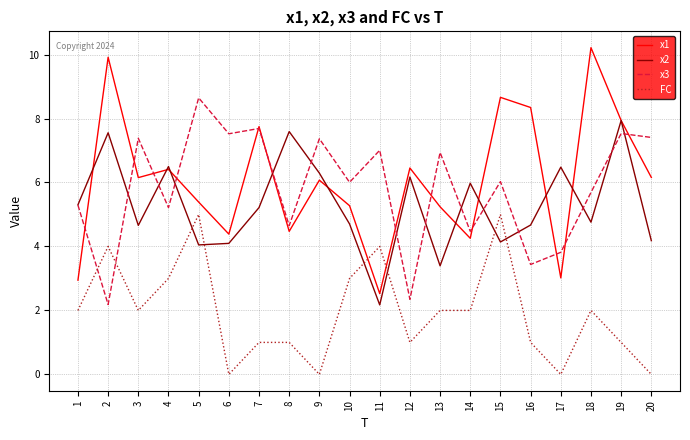

Is it true that x2 equals 7.9 at 19?

True